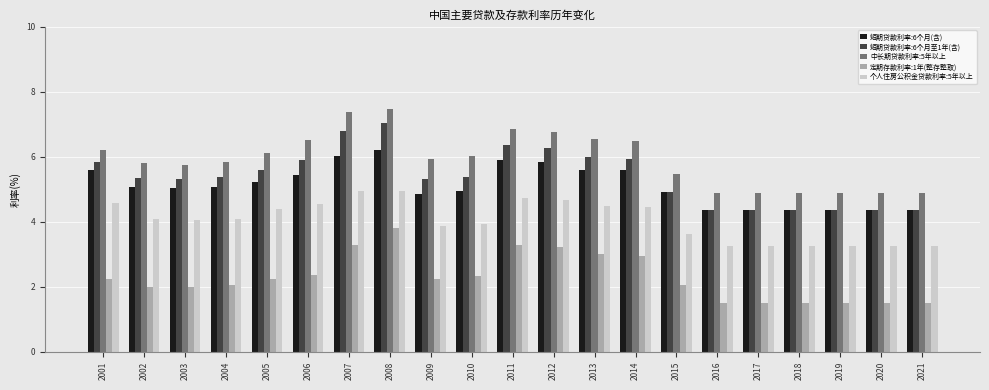

Rank the series by their maximum value, from lowest to highest.

定期存款利率:1年(整存整取), 个人住房公积金贷款利率:5年以上, 短期贷款利率:6个月(含), 短期贷款利率:6个月至1年(含), 中长期贷款利率:5年以上